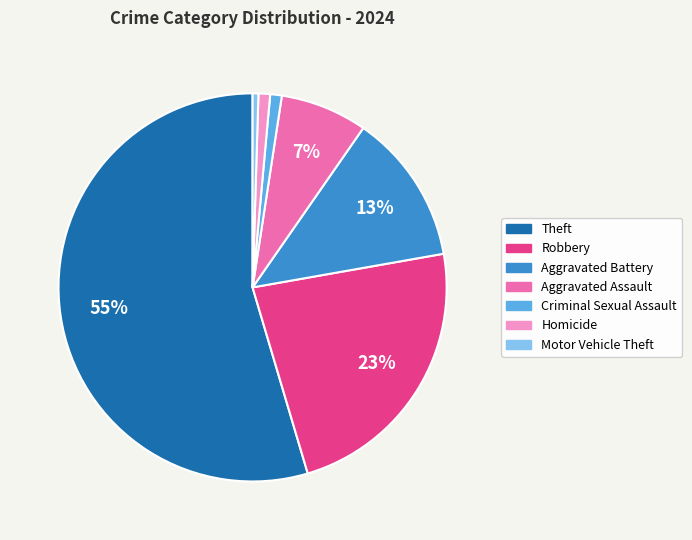

How many segments does this pie chart have?

7